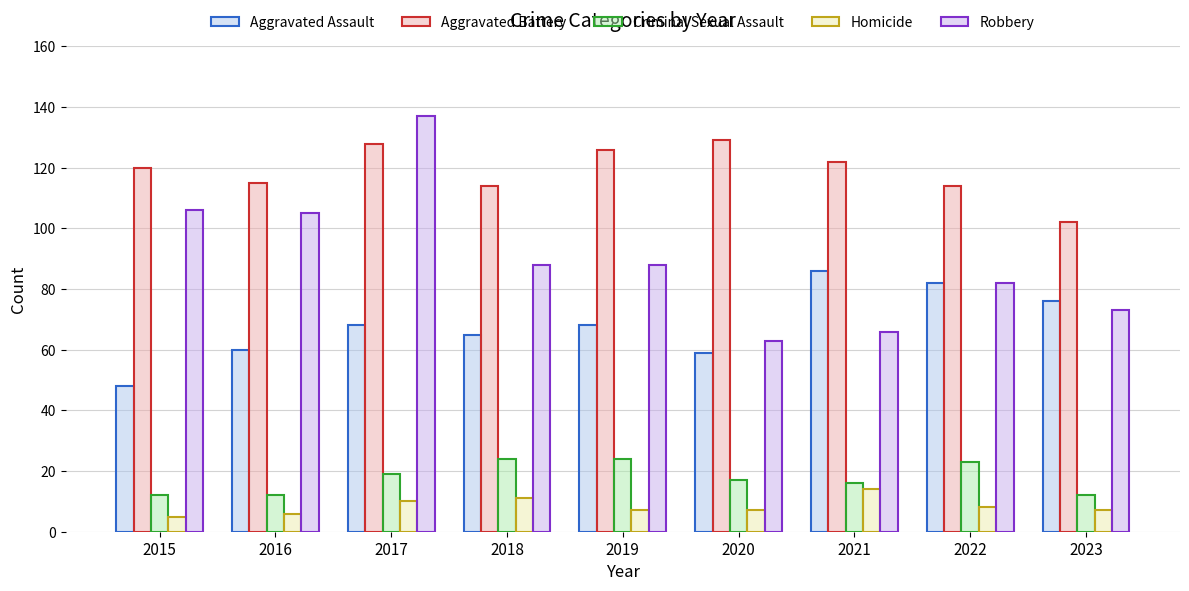

Are the bars grouped side by side (vs. stacked)?

Yes